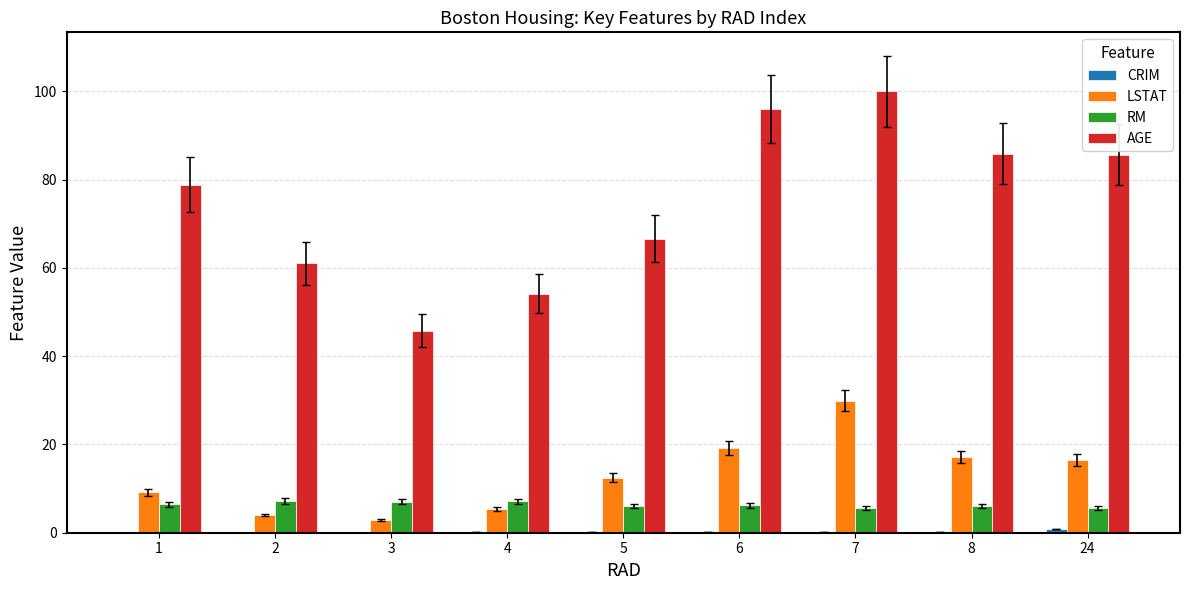

Is it true that RM equals 6.0 at 8?

True